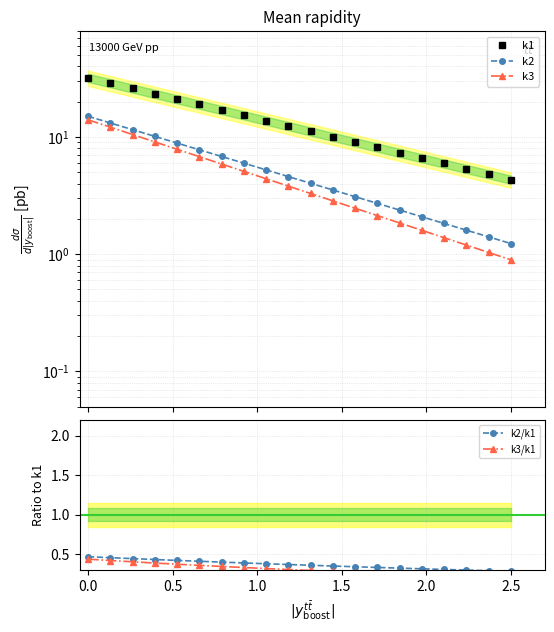

What is the minimum value for k3/k1?

0.2